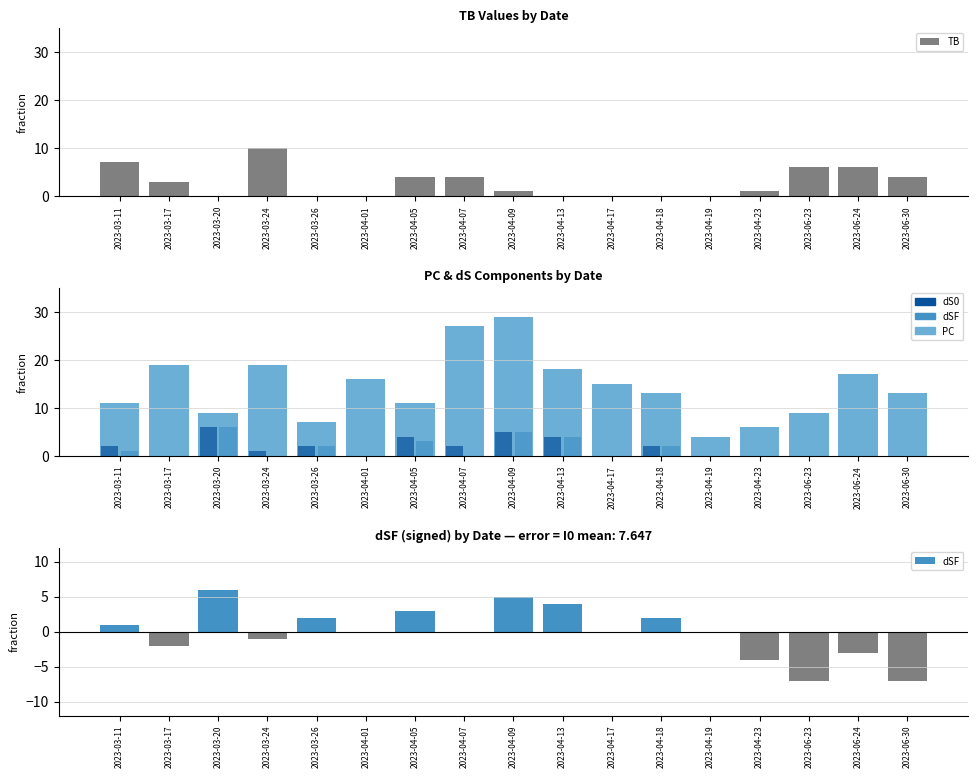

List the series in order of their peak value, lowest first.

dS0, dSF, TB, PC